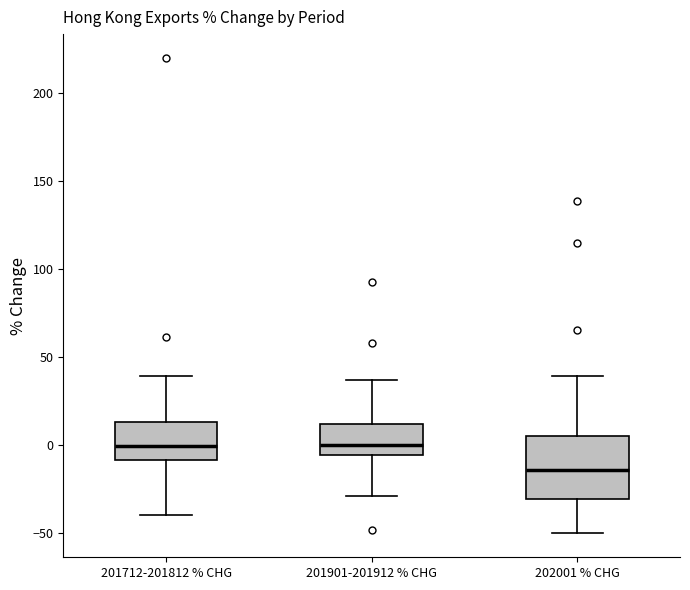

Where does the lower whisker of the box for 201901-201912 % CHG end on the y-axis? The values are not printed on the chart, so give them approximately, as read against the axis.

-30